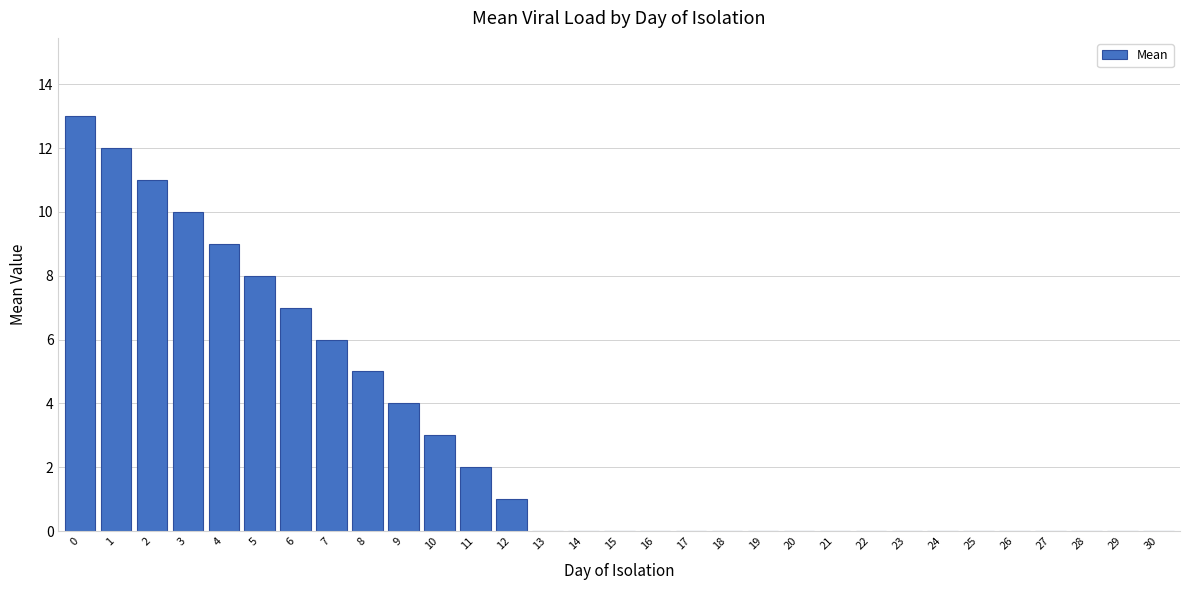

What is the maximum value shown in the chart?

13